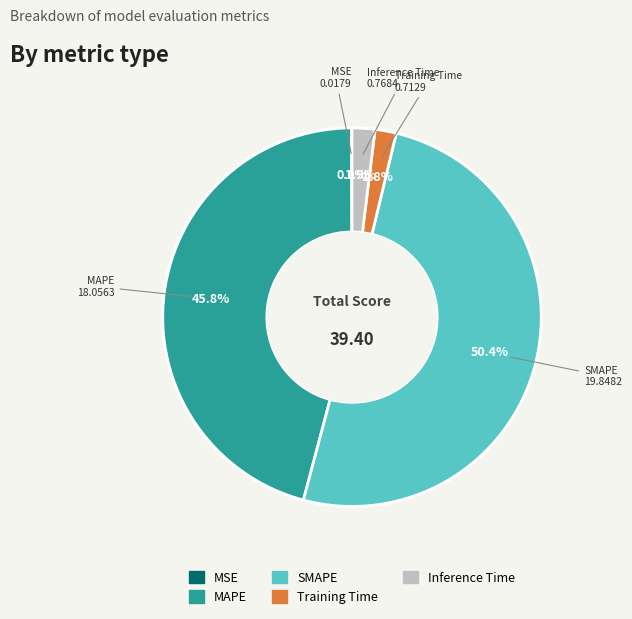

What is the majority slice?

SMAPE